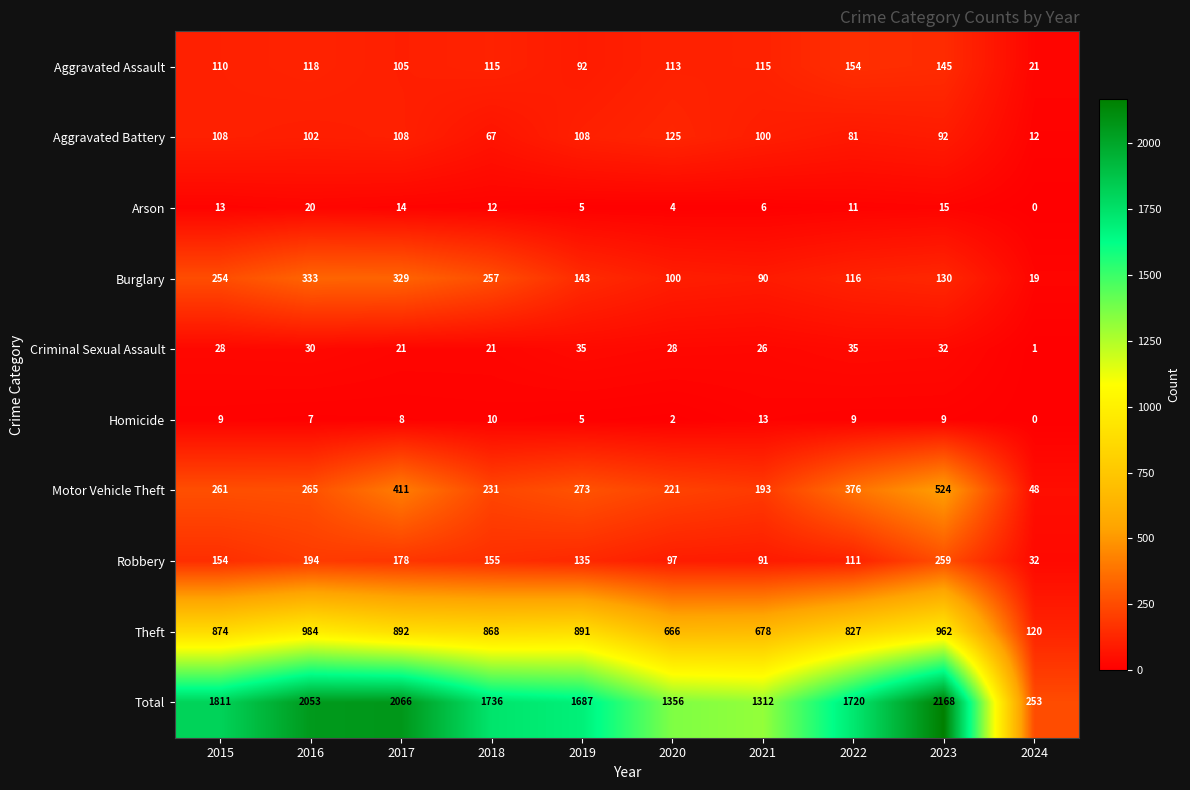

What is the difference between the highest and lowest values at 2015?

1802